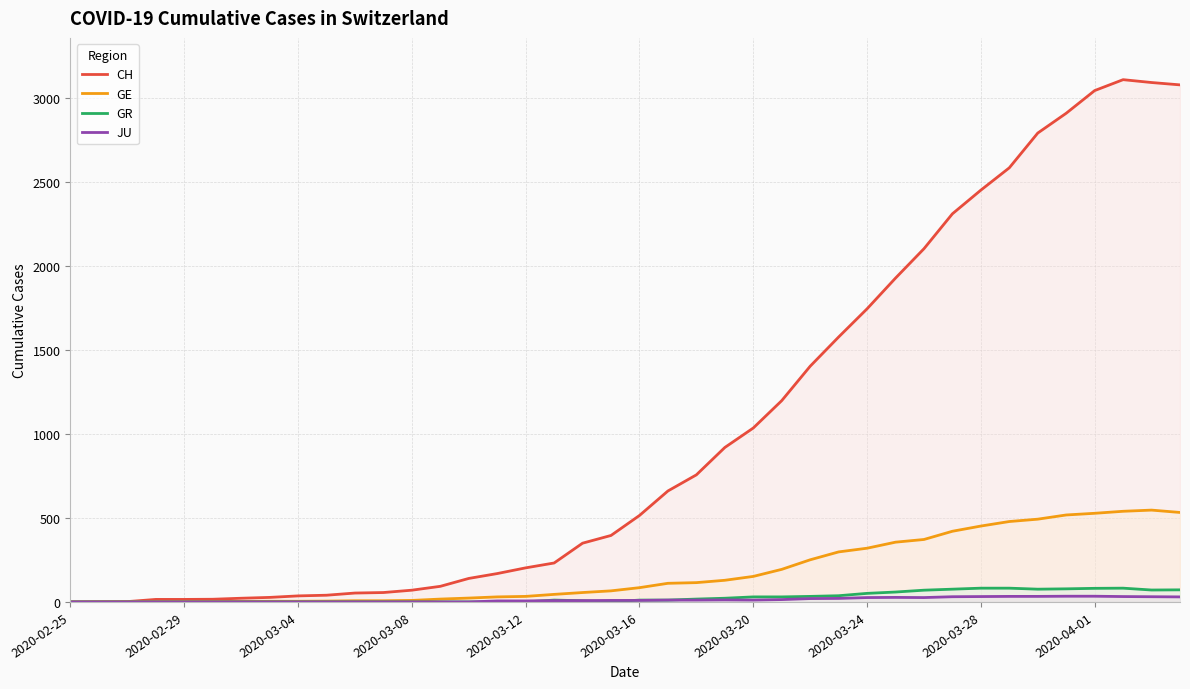

True or false: JU has more than 0 points higher than both neighbors.

True